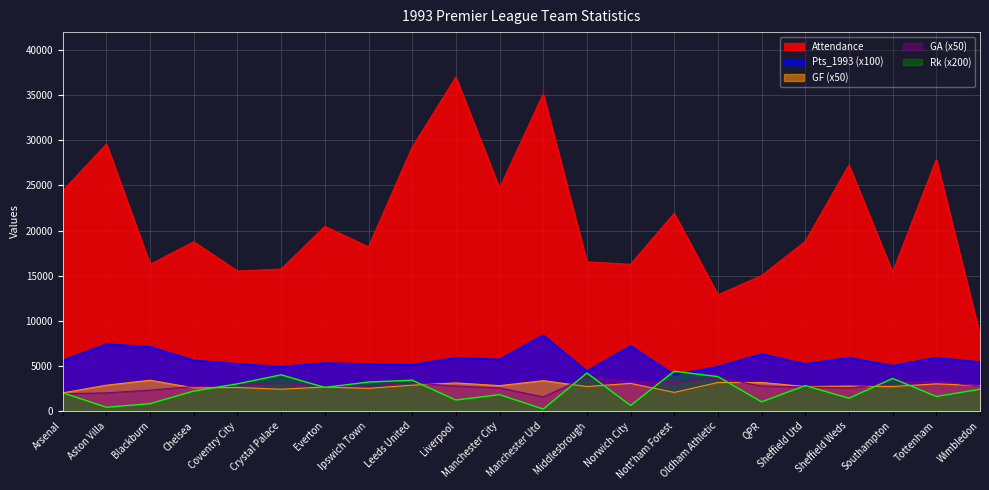

True or false: Attendance and GA cross at least once.

False